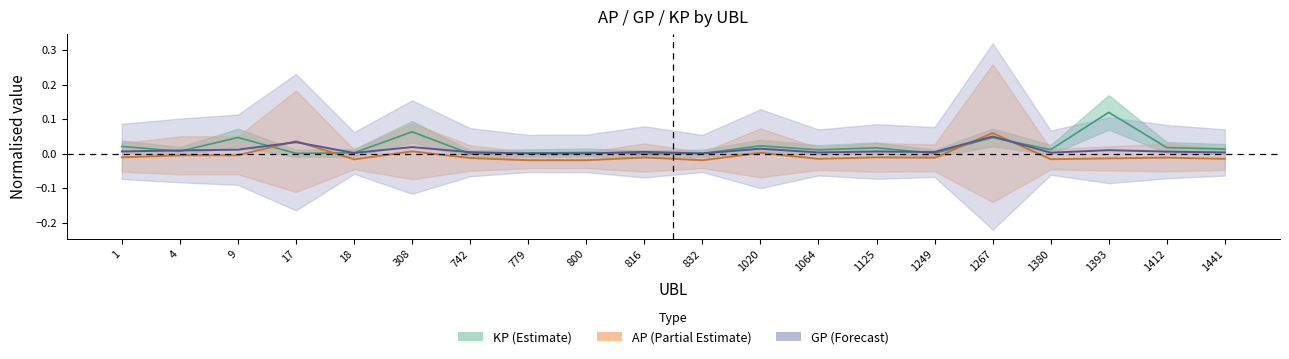

Which series has the widest spread of values?

KP